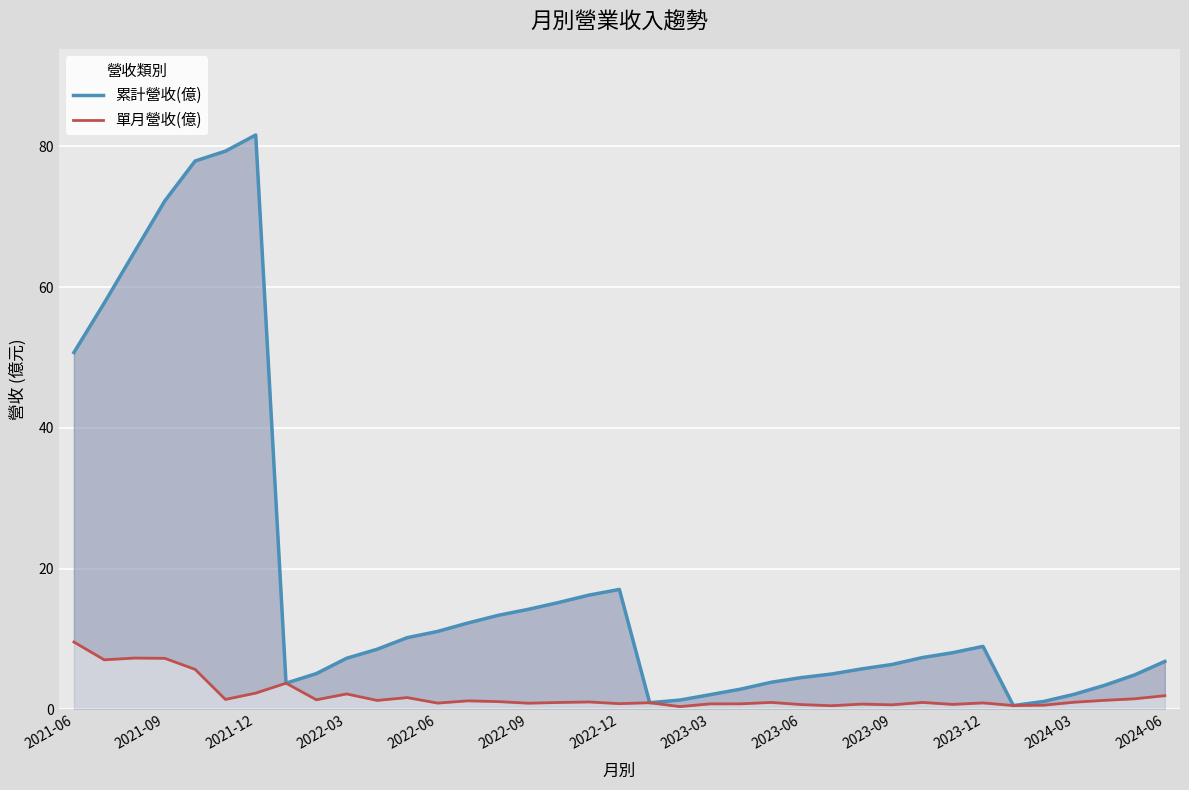

True or false: 累計營收(億) and 單月營收(億) cross at least once.

False